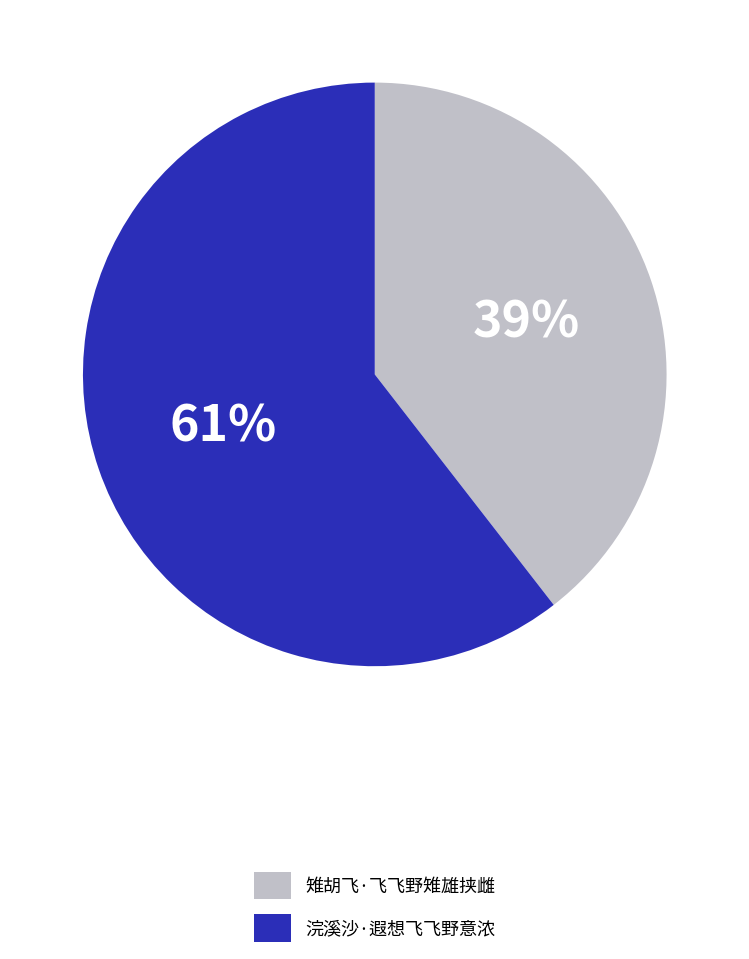

Do 雉胡飞·飞飞野雉雄挟雌 and 浣溪沙·遐想飞飞野意浓 together represent more than half of the pie?

Yes